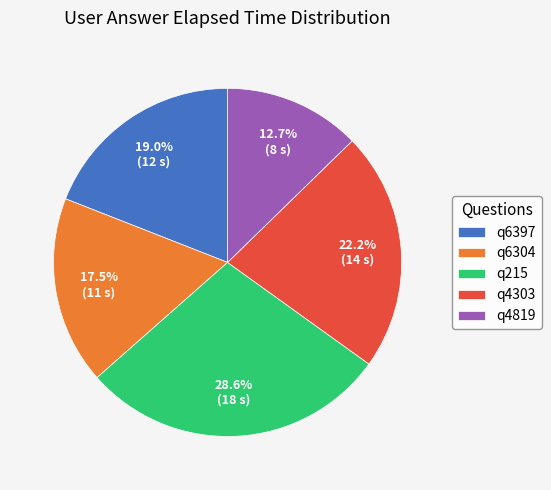

Is the sum of q6397 and q6304 greater than half?

No